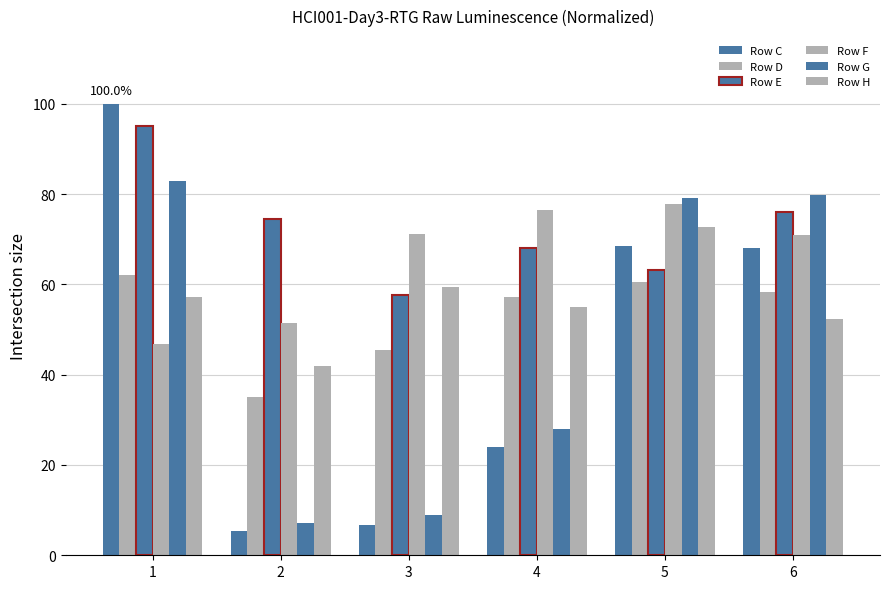

Reading right to left, what are all the values shown in this chart?

Row C: 68.1	68.4	24.0	6.8	5.4	100.0
Row D: 58.4	60.6	57.3	45.4	35.2	62.2
Row E: 76.0	63.3	68.1	57.7	74.5	95.1
Row F: 70.9	77.7	76.5	71.2	51.5	46.9
Row G: 79.7	79.0	28.0	8.9	7.3	82.8
Row H: 52.3	72.8	55.0	59.4	41.9	57.2